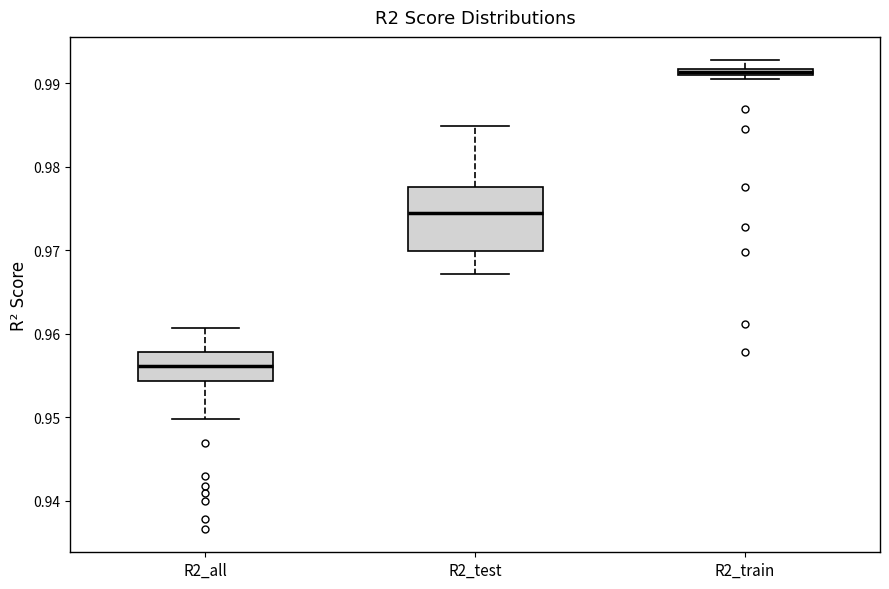

Which box is the tallest, from its lower edge to its upper edge?

R2_test